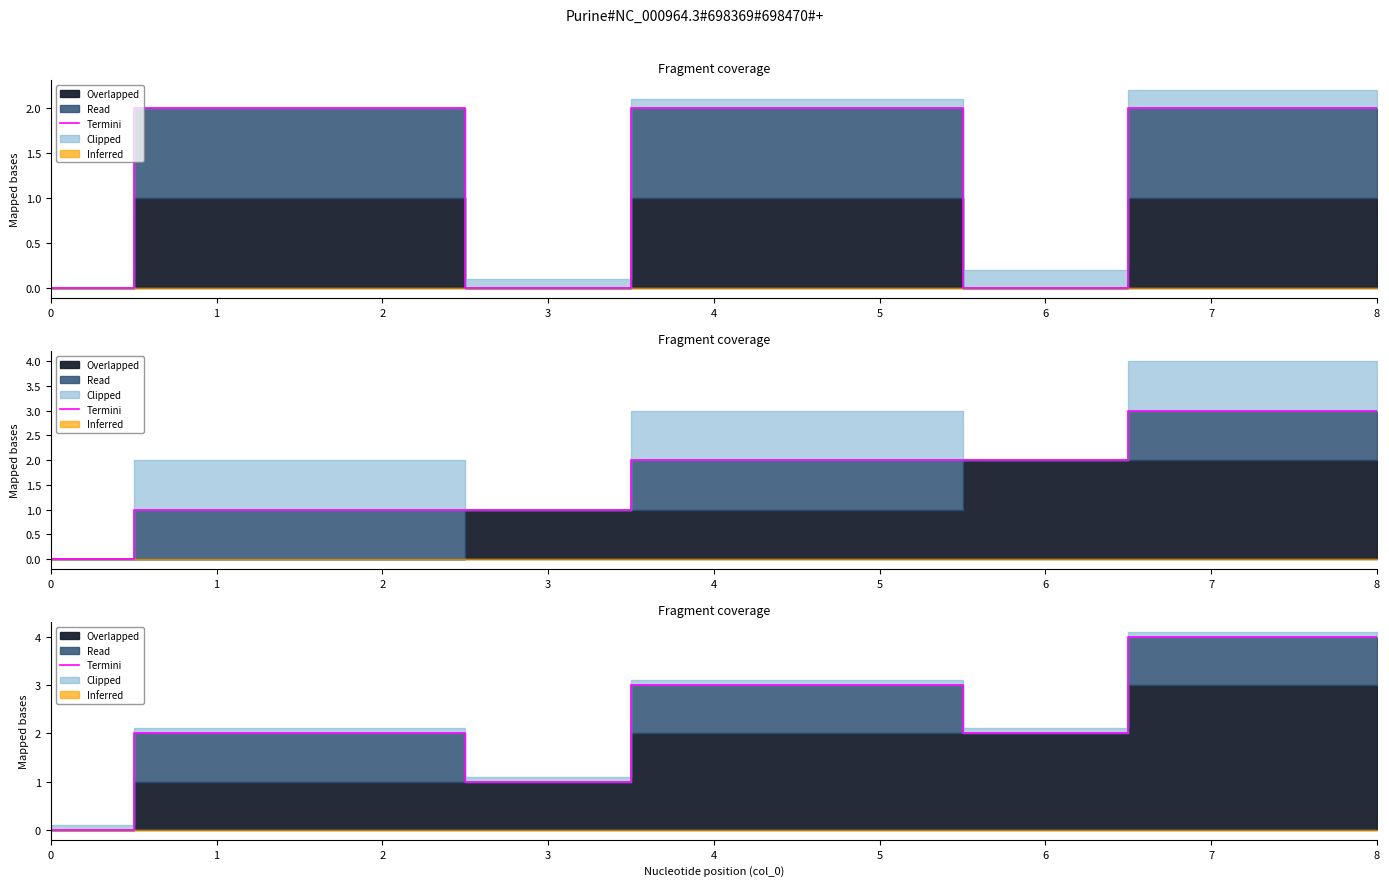

Which category has the highest value across all series?

7